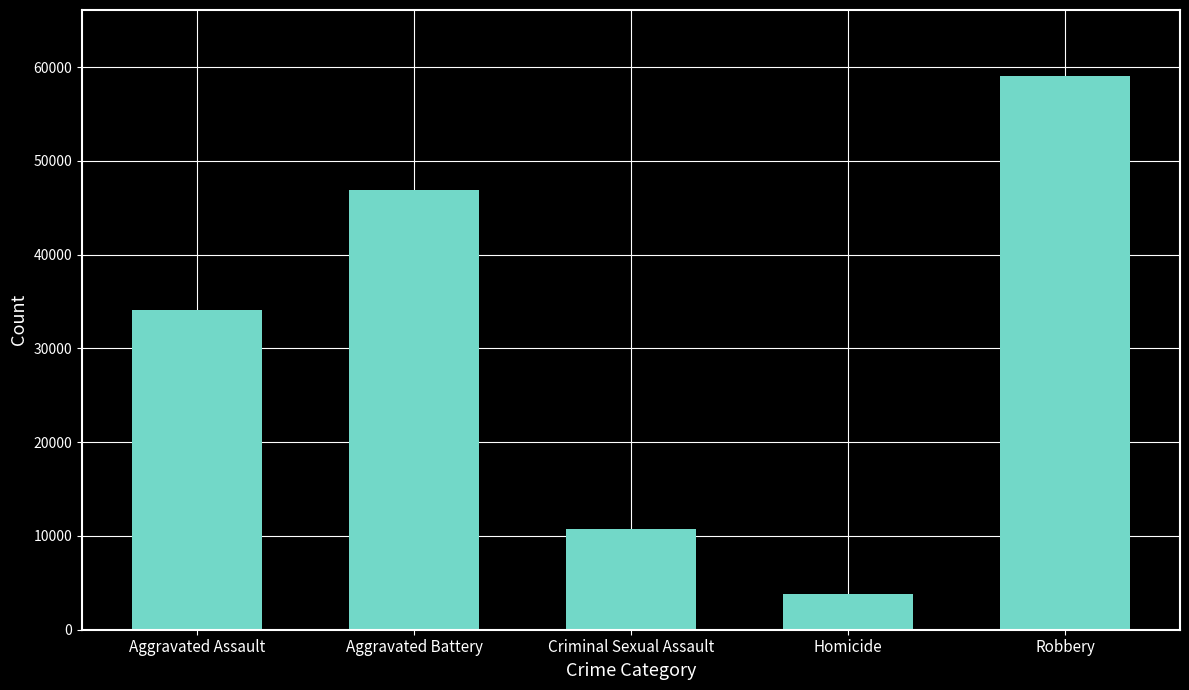

How many distinct data groups are displayed?

1